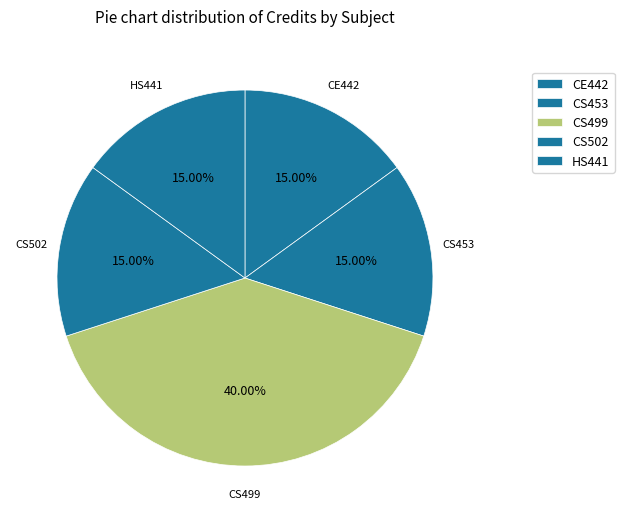

Is there any slice that represents more than half of the pie?

No